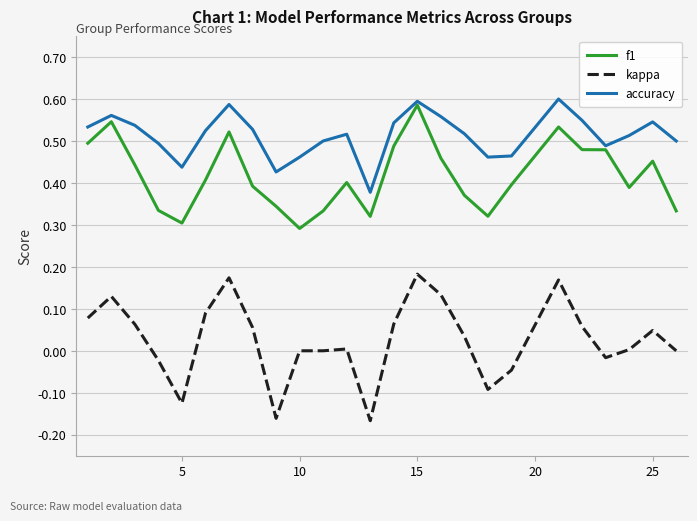

Rank the series by their average value, from highest to lowest.

accuracy, f1, kappa